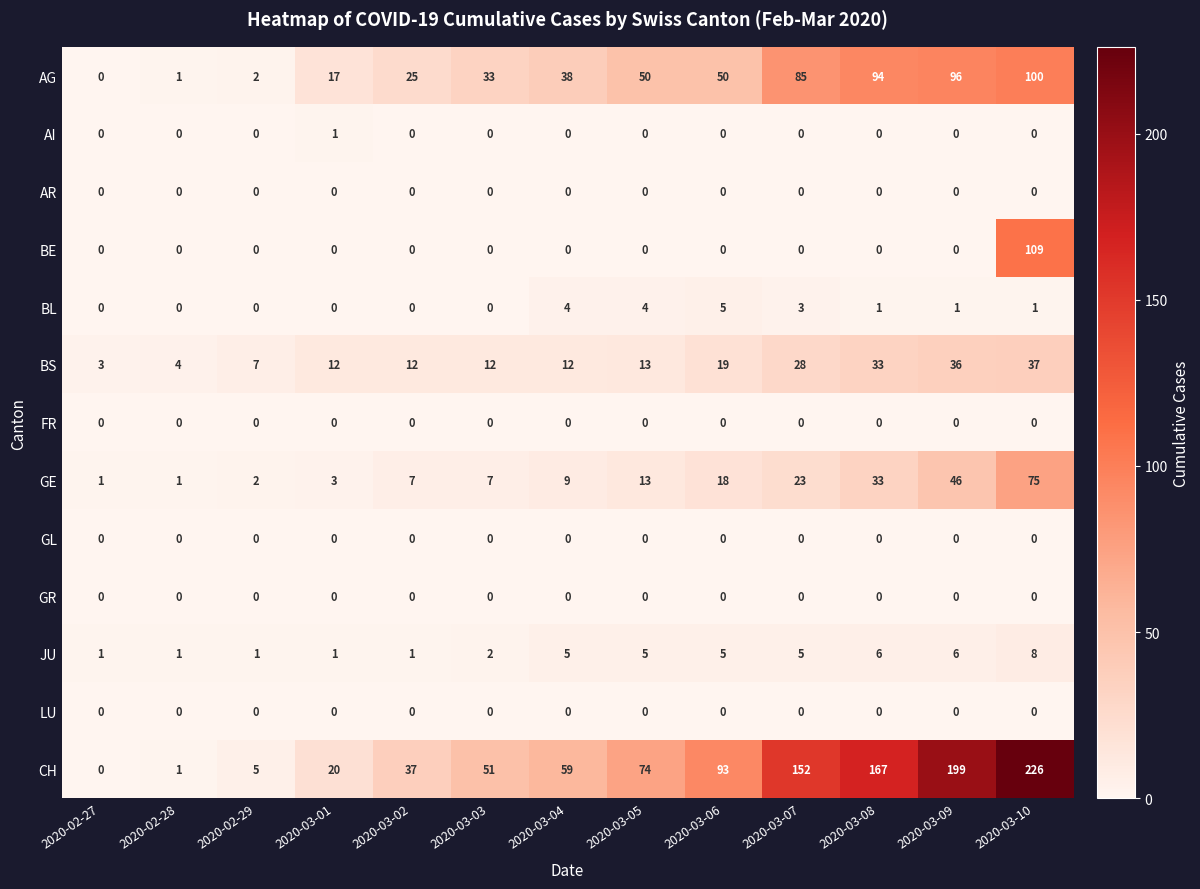

True or false: BE has a value of 51 at 2020-02-28.

False